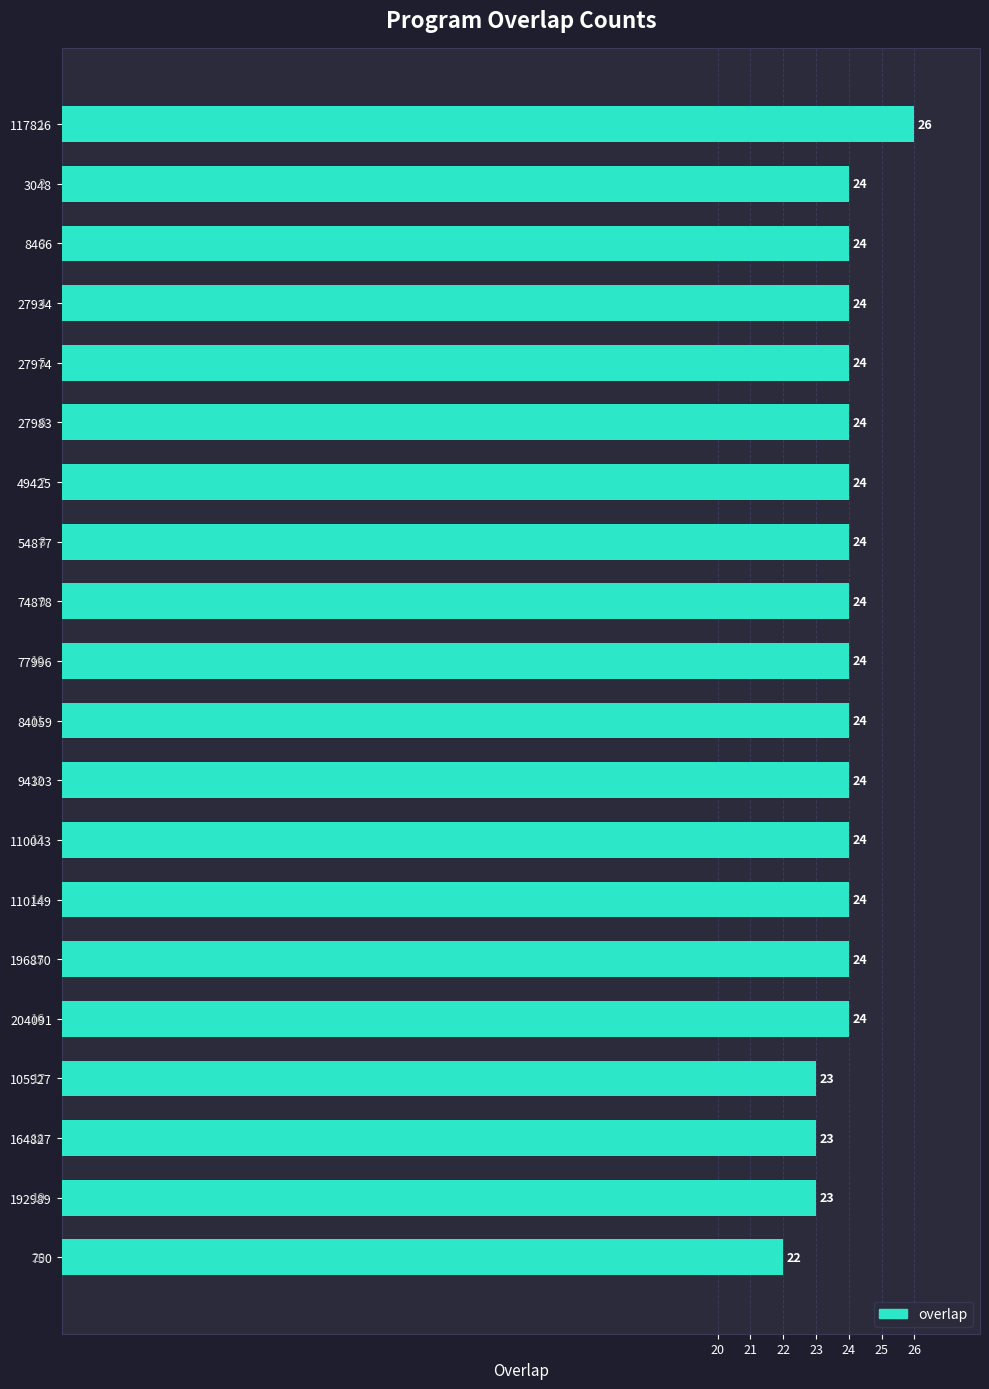

Approximately how many times larger is the value at 94303 compared to 54877?

1.0